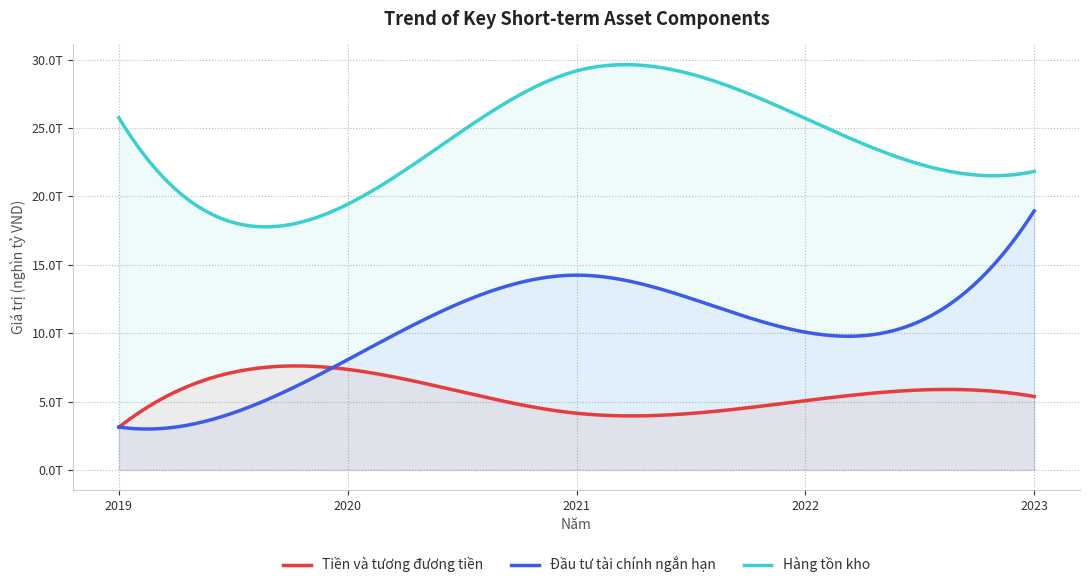

Where is the first local maximum for Đầu tư tài chính ngắn hạn?

2021